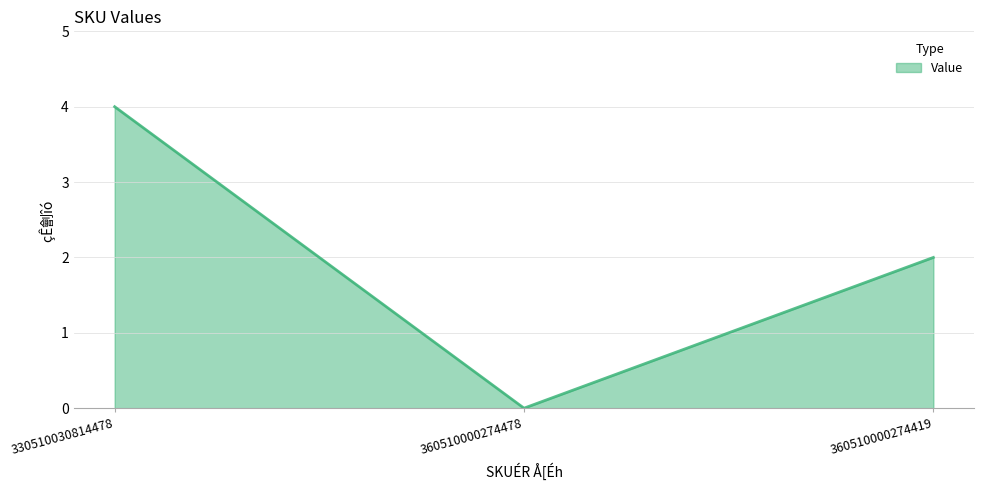

What position from the left is 360510000274478?

2